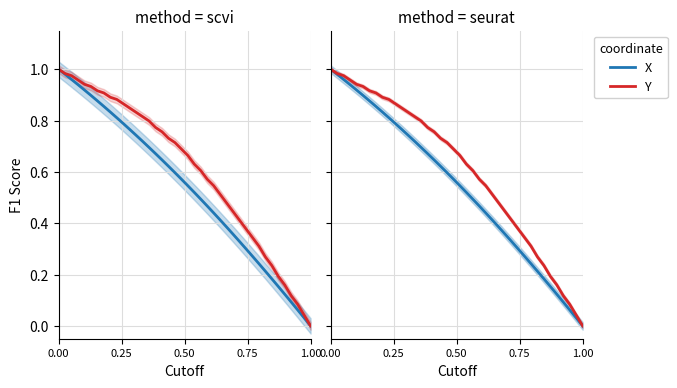

True or false: X has more than 0 interior local peaks.

False